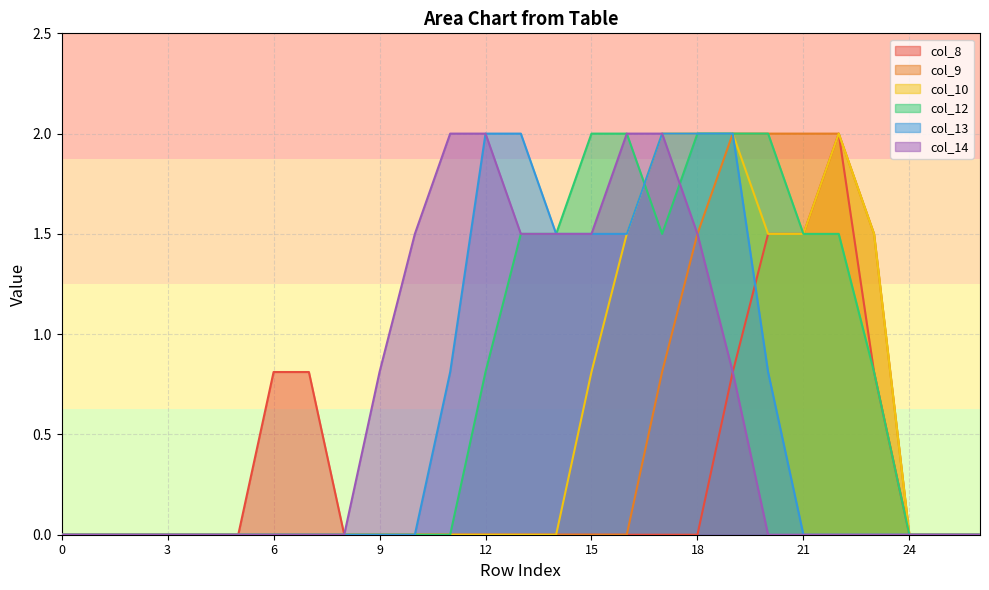

What is the value of the col_12 point at the 17th from the left?

2.0